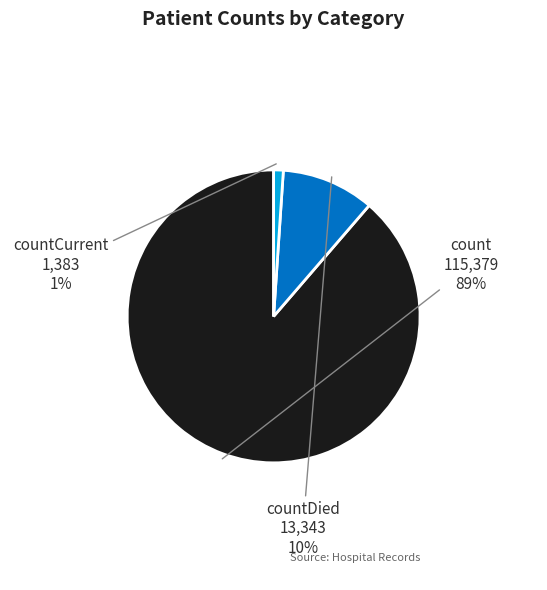

How many slices are in this pie chart?

3